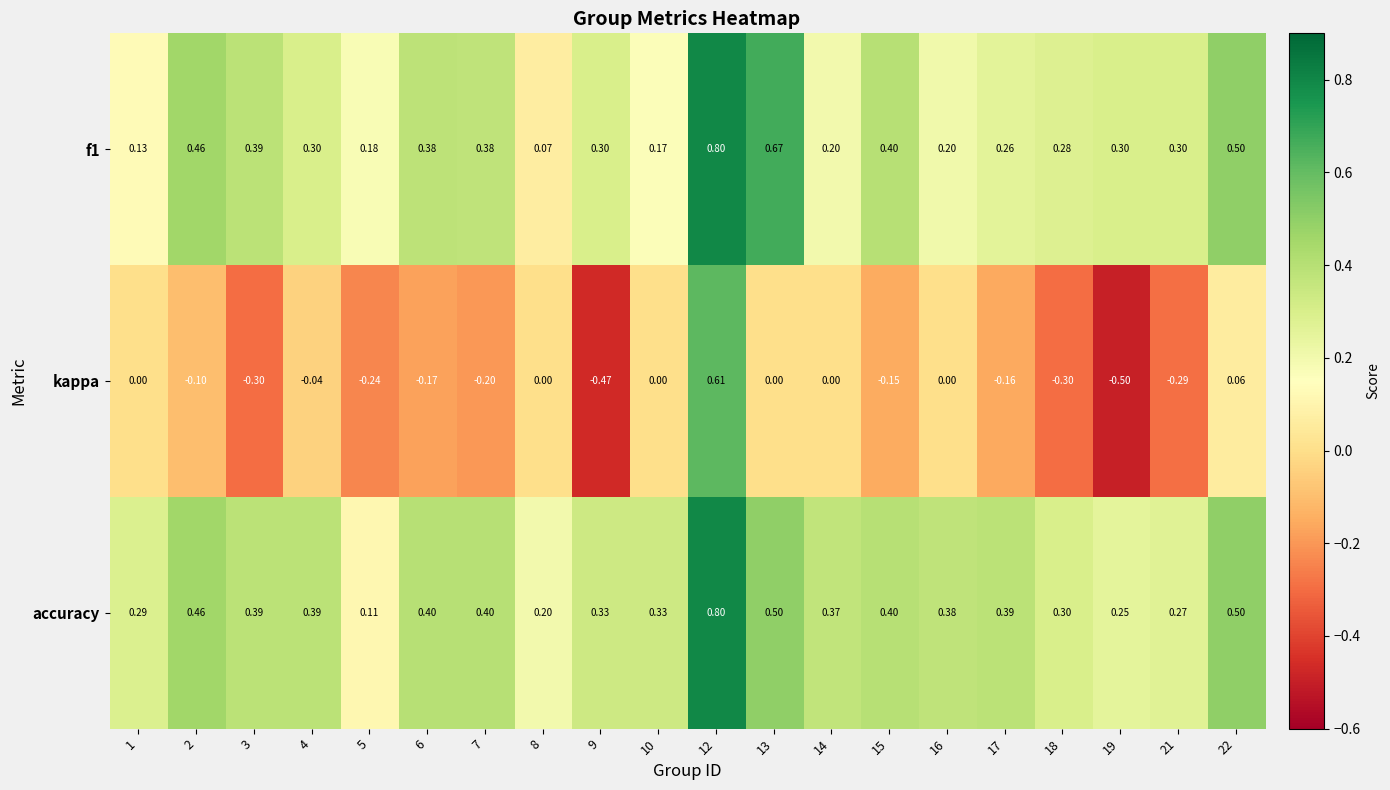

Is the value of accuracy at 8 greater than the value of f1 at 10?

Yes